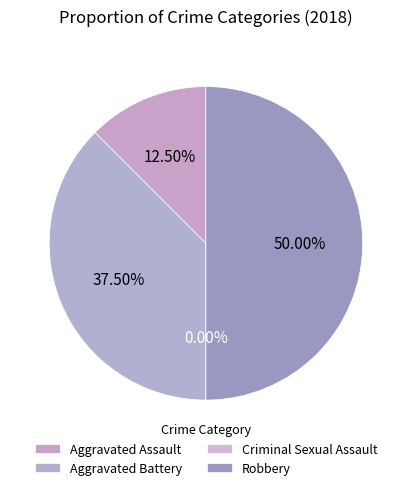

What percentage is NOT represented by Criminal Sexual Assault?

100.0%